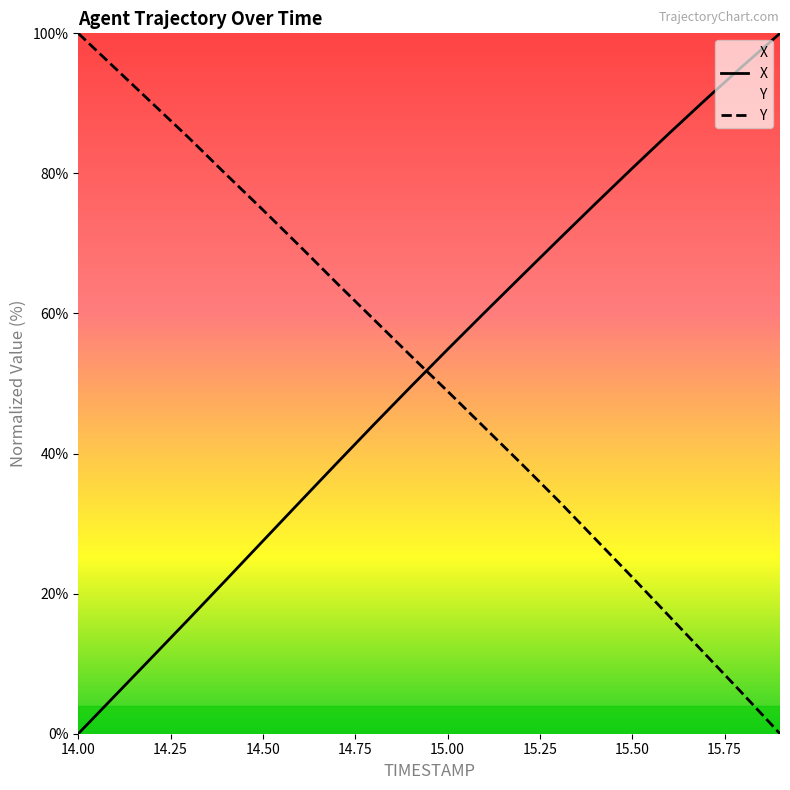

How many values in the X series are below 54?

10